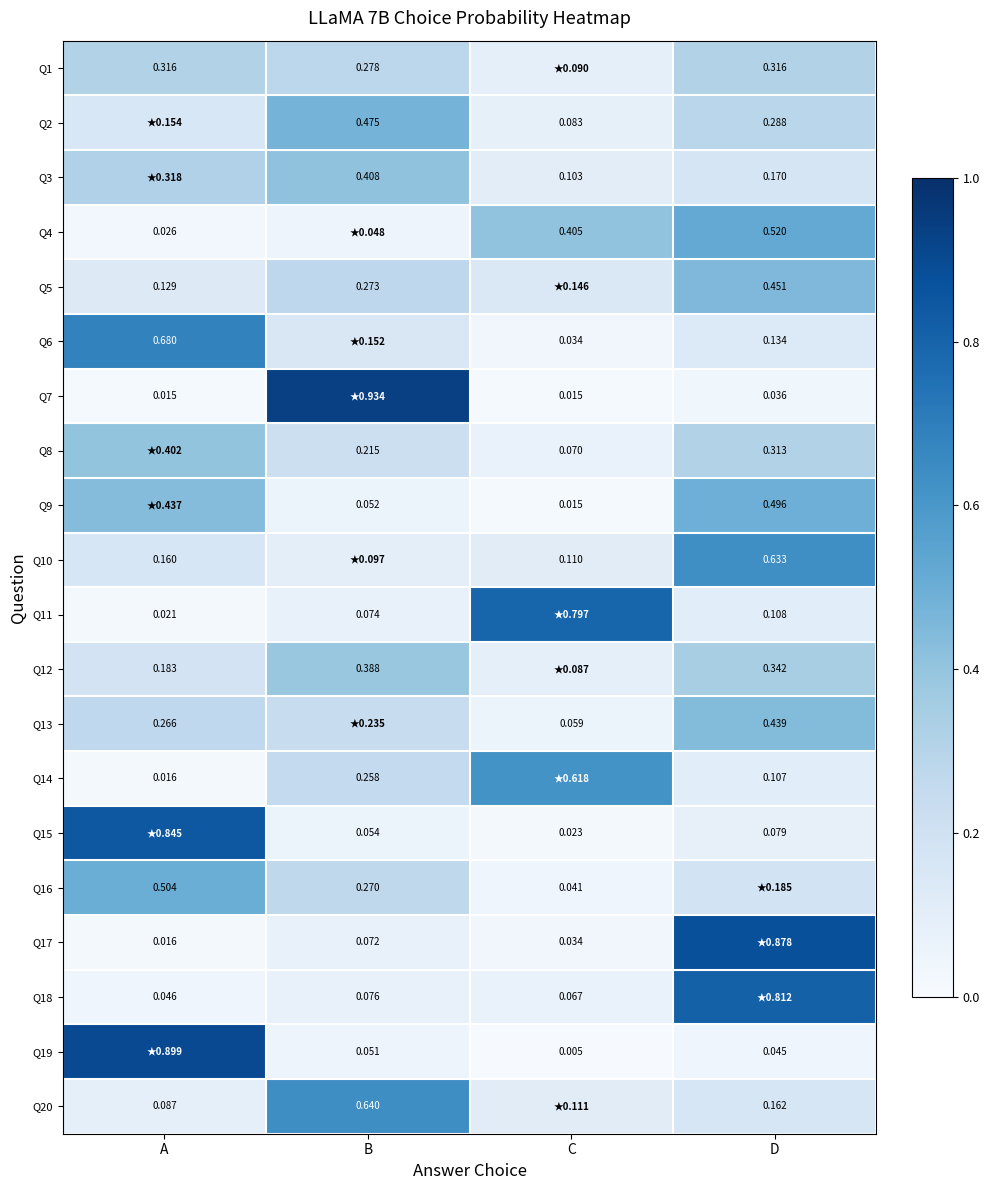

Is it true that Q18 equals 0.0 at A?

True